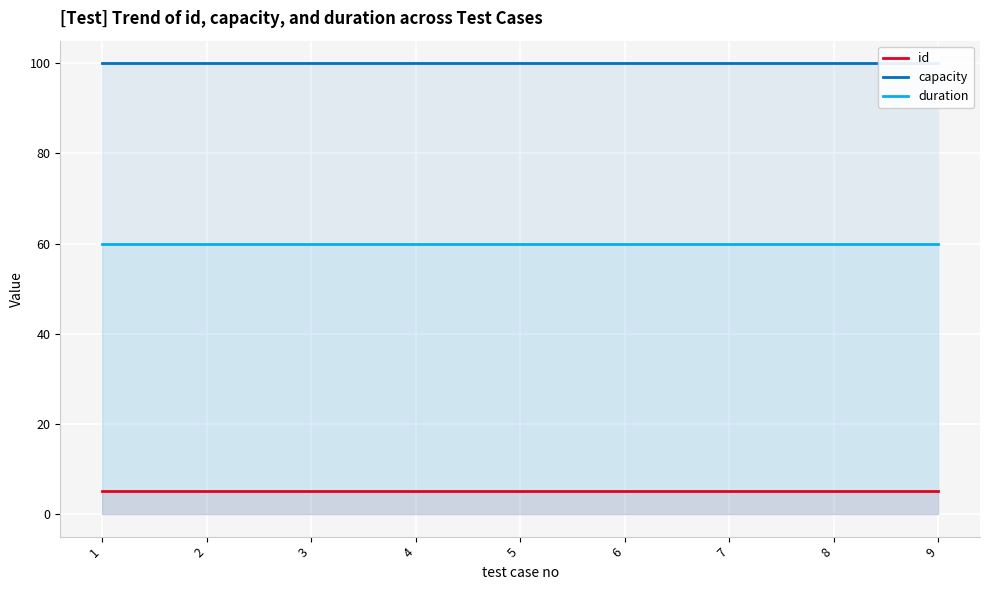

List the series in order of their overall mean, lowest first.

id, duration, capacity